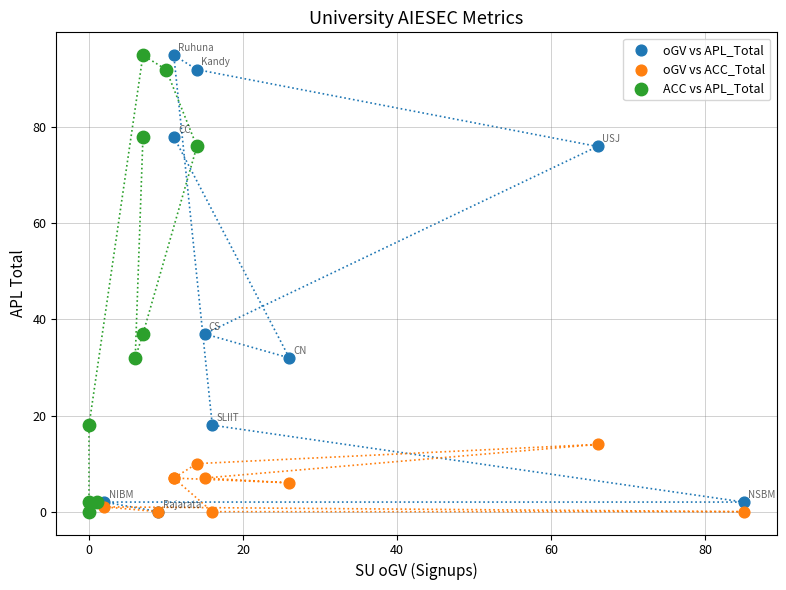

What are all the series names shown in the legend?

oGV vs APL_Total, oGV vs ACC_Total, ACC vs APL_Total